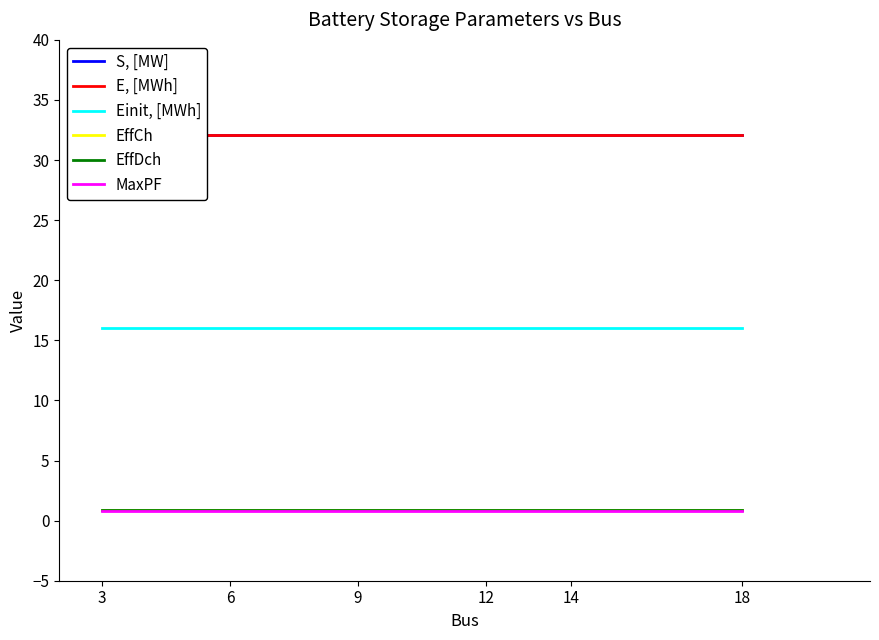

What value does the E, [MWh] series have at 9?

32.1